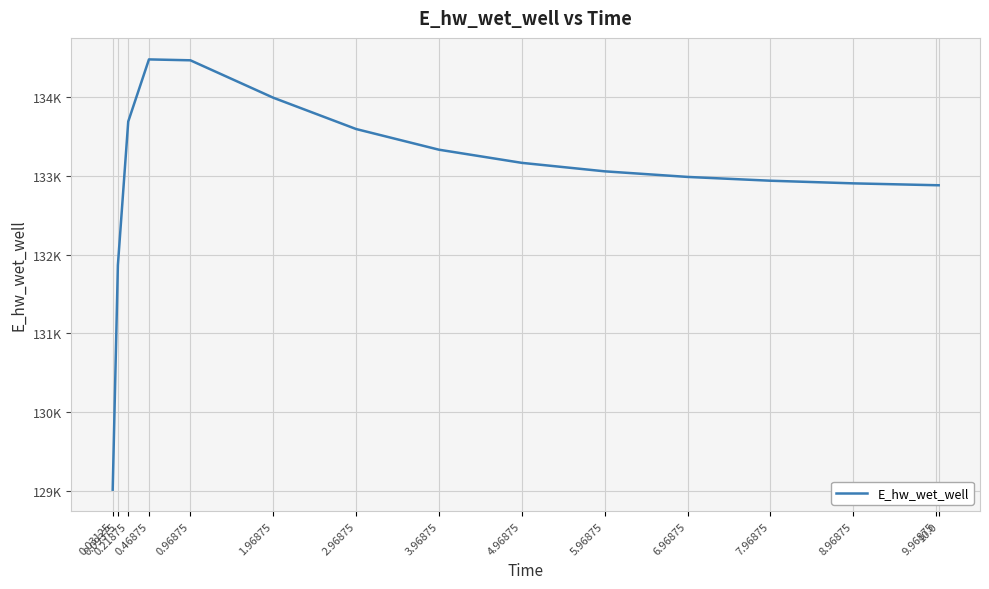

Read the value at 8.96875.

132907.3